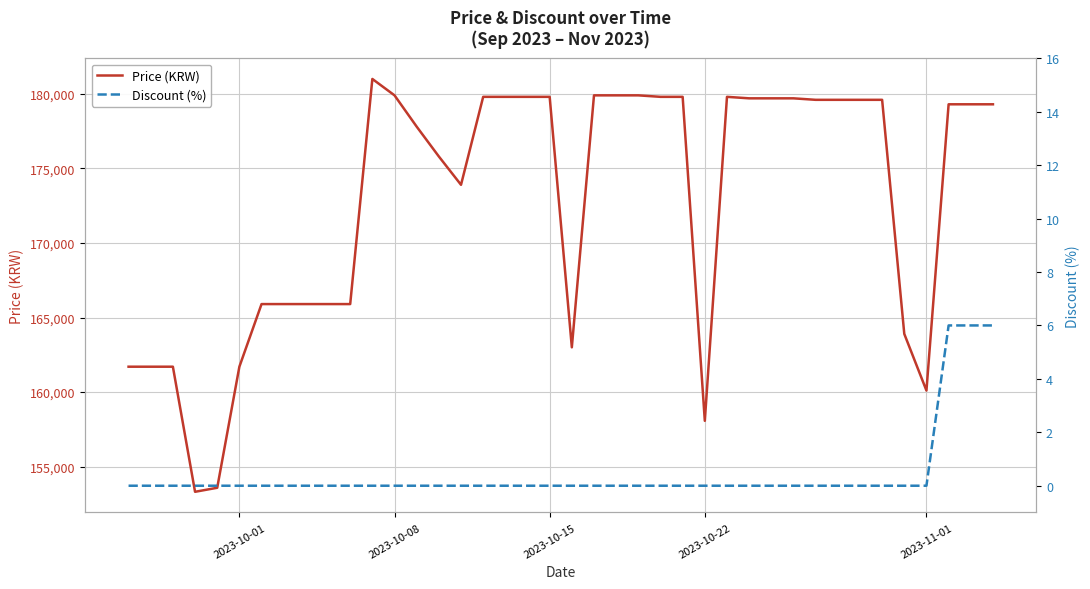

What is the minimum value for Price (KRW)?

153310